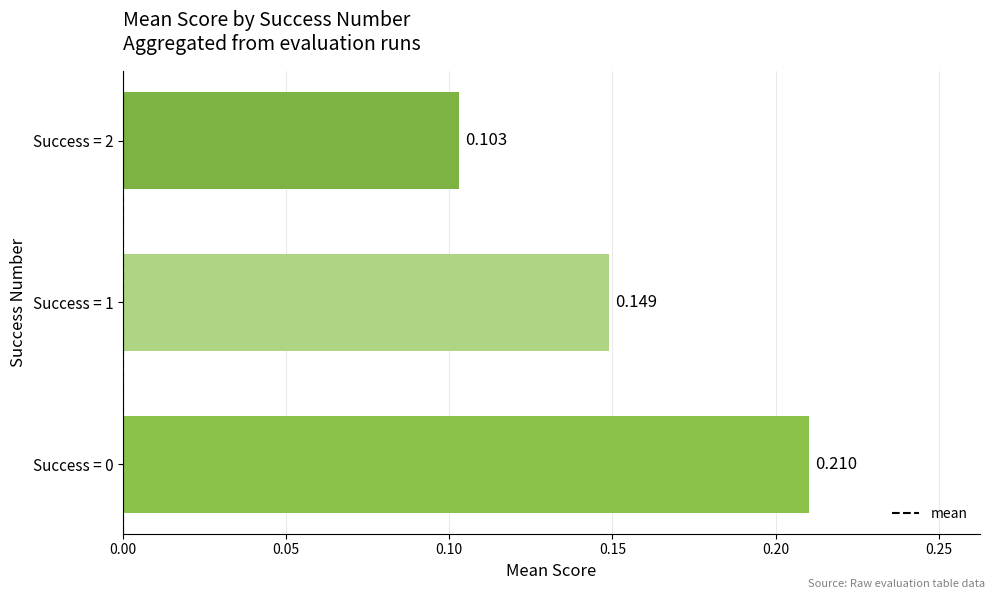

List the labels in order of value, smallest first.

Success = 2, Success = 1, Success = 0